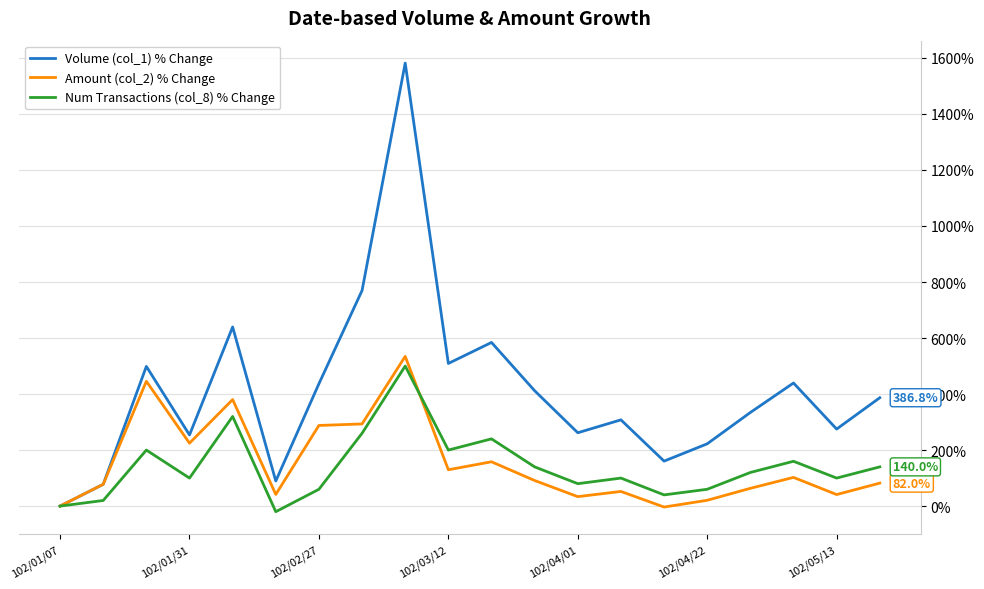

Which series has the largest total across all categories?

Volume (col_1) % Change